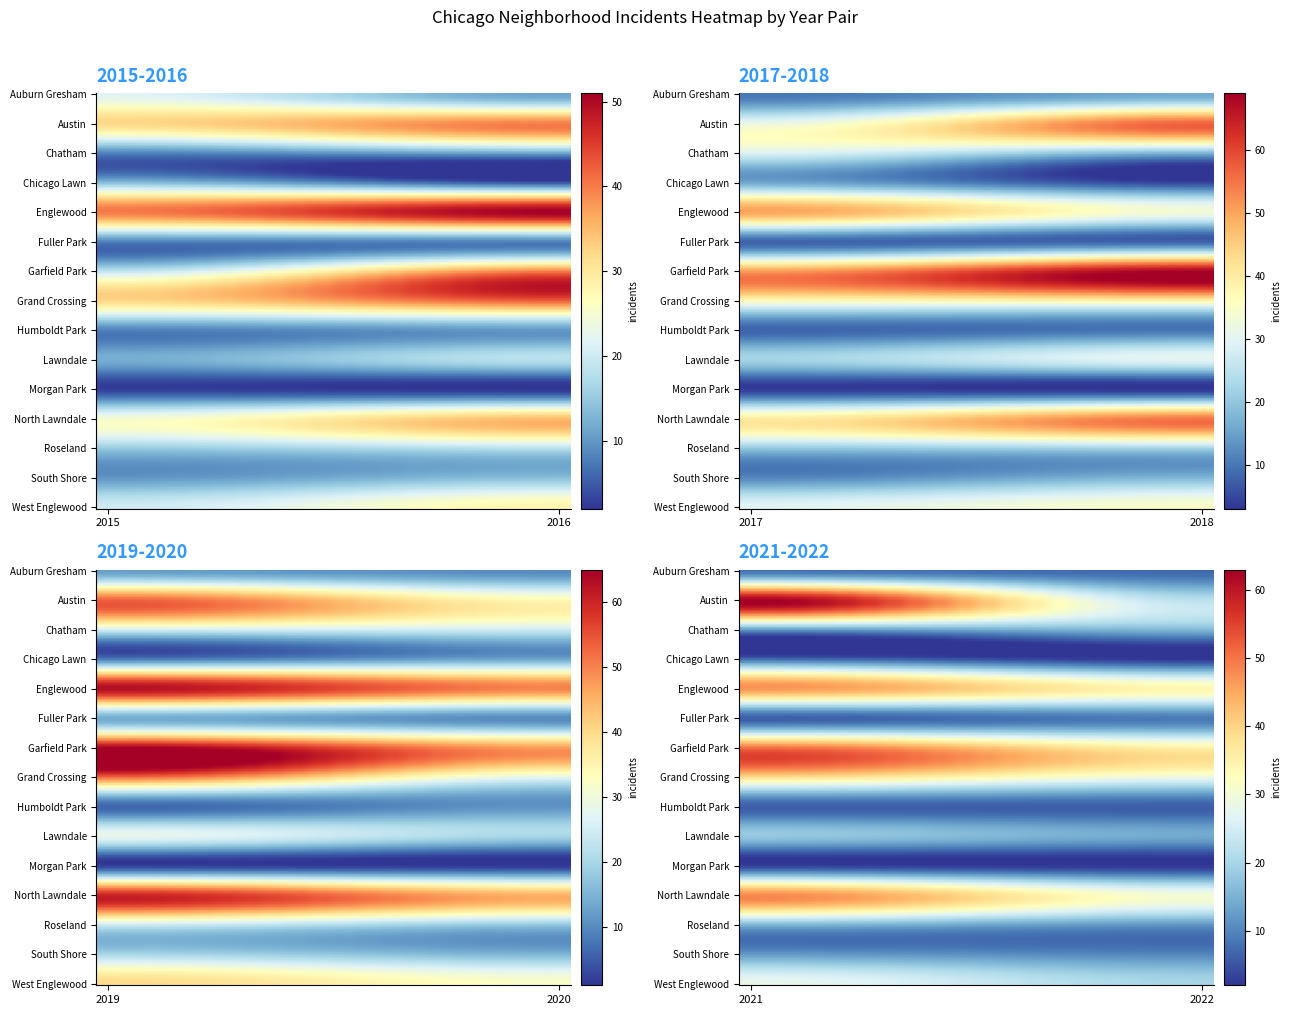

Which series has the largest range (max minus min)?

Garfield Park